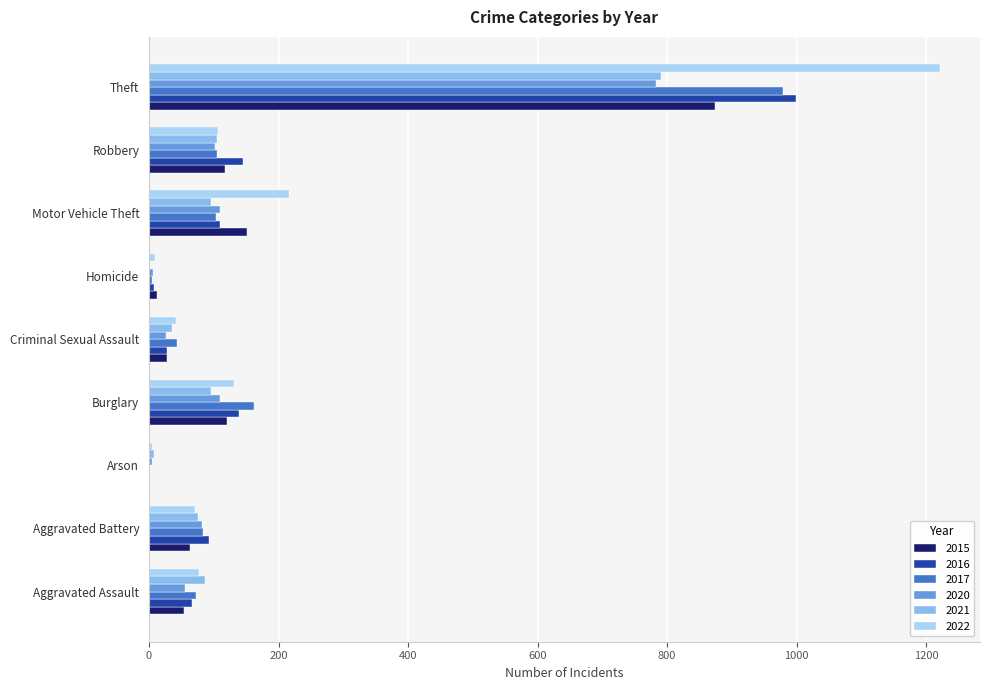

The value of 2022 at Arson is 4. True or false?

True